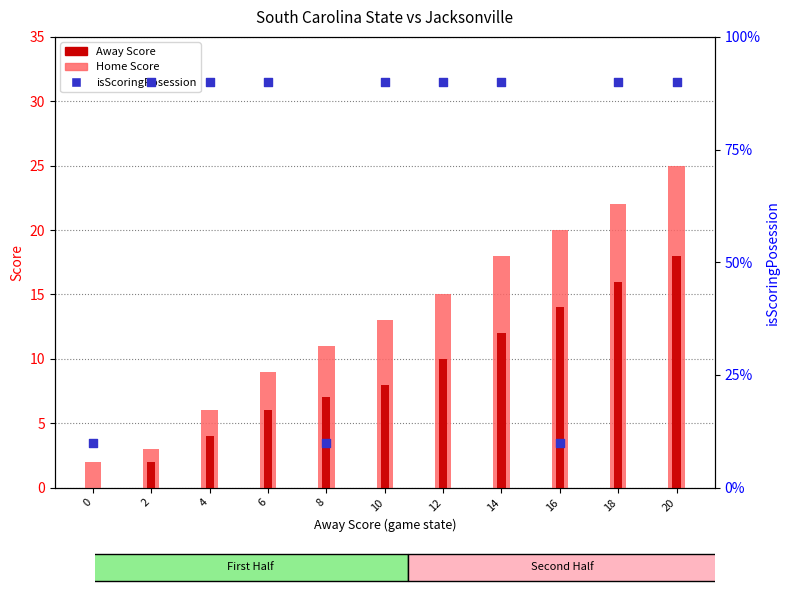

Which series has the largest Y range (max minus min)?

isScoringPosession